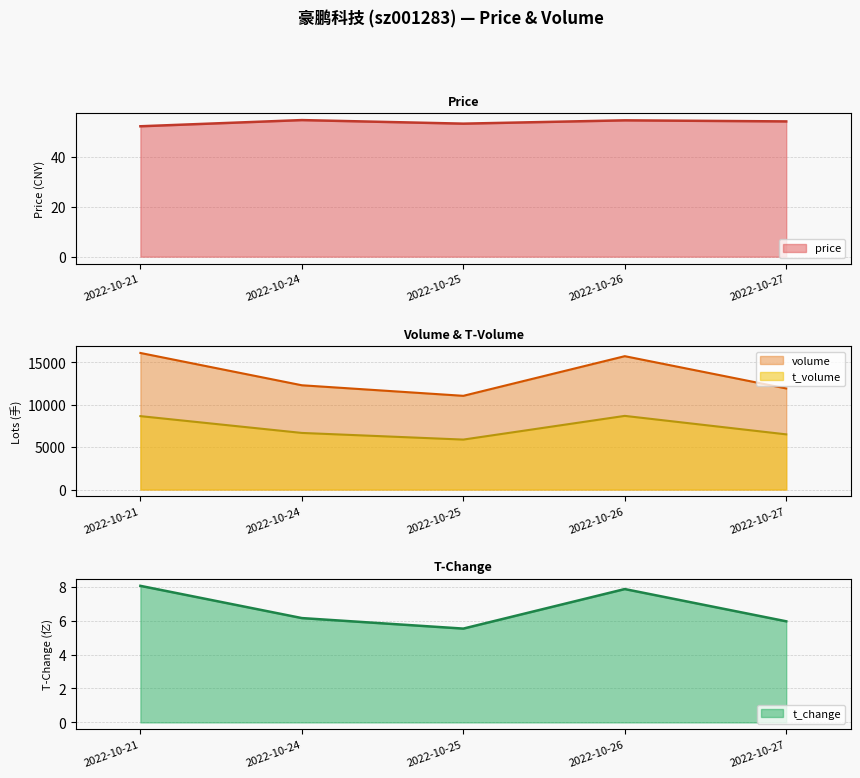

Which series has the largest total across all categories?

volume